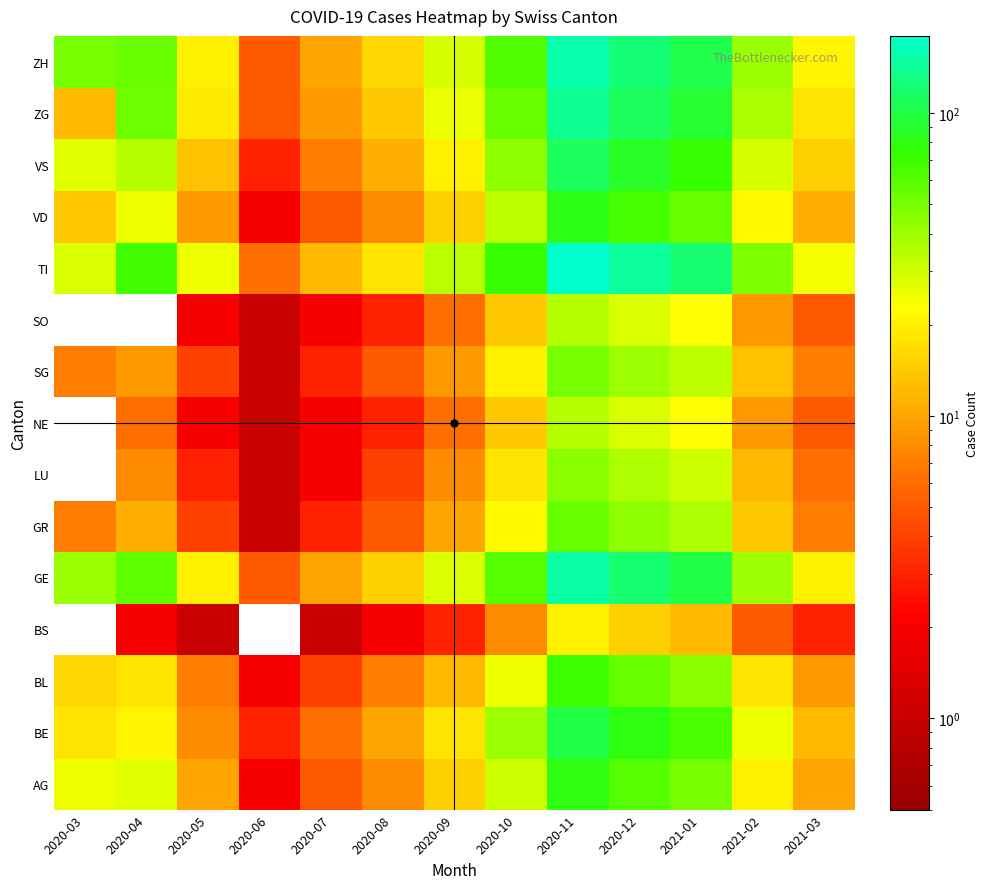

Which category has the highest value across all series?

2020-11